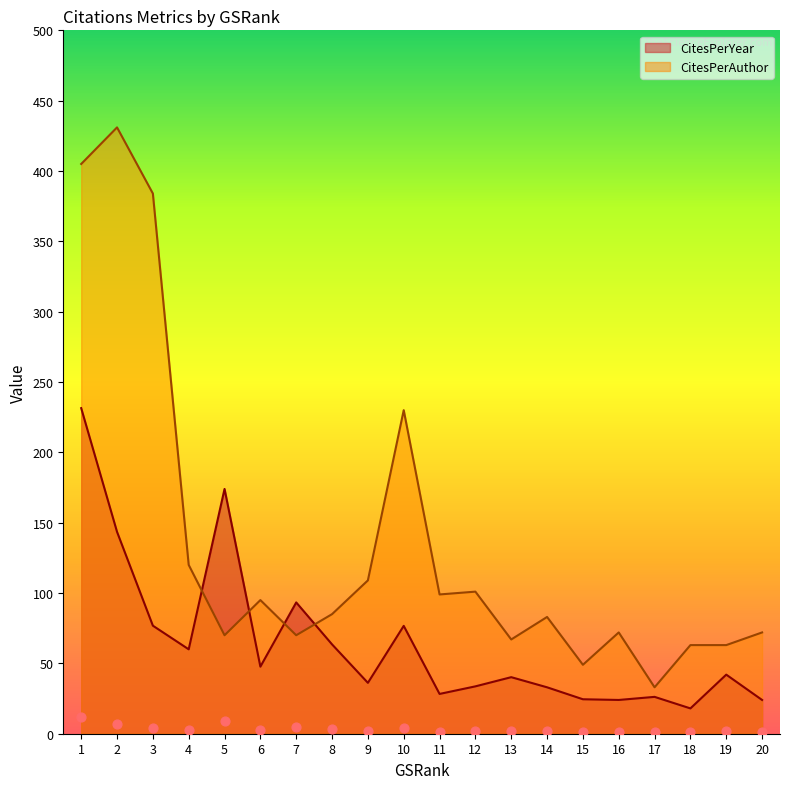

Is the value of CitesPerAuthor at 11 greater than the value of CitesPerYear at 11?

Yes